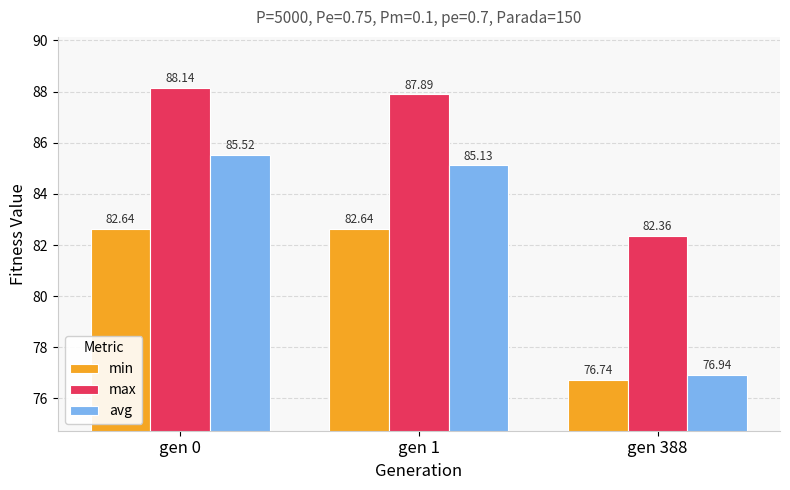

How many data points in max are above 87?

2